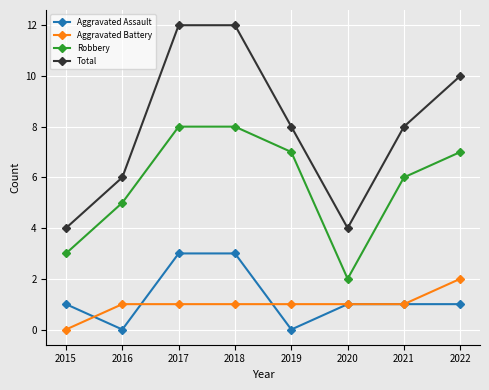

The Aggravated Battery series shows 1 at 2021. True or false?

True